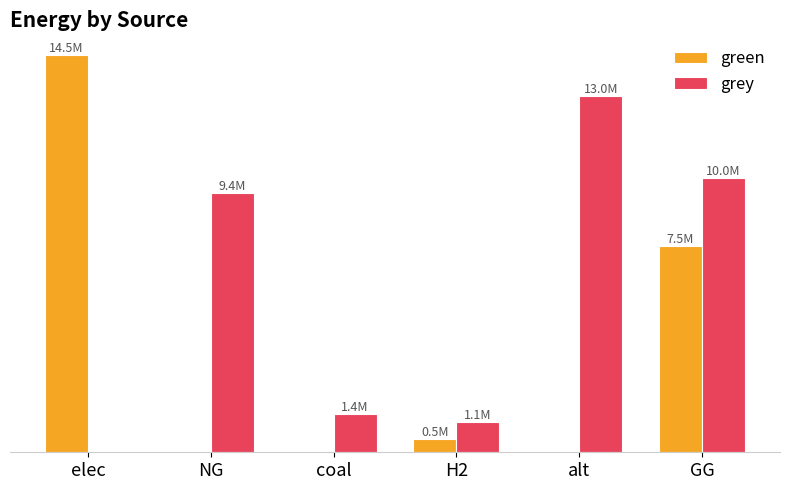

Reading left to right, what are all the values shown in this chart?

green: elec=14451404.7	NG=0.0	coal=0.0	H2=499999.6	alt=0.0	GG=7500000.0
grey: elec=0.0	NG=9449491.2	coal=1385688.4	H2=1115887.6	alt=12954508.8	GG=10000000.0